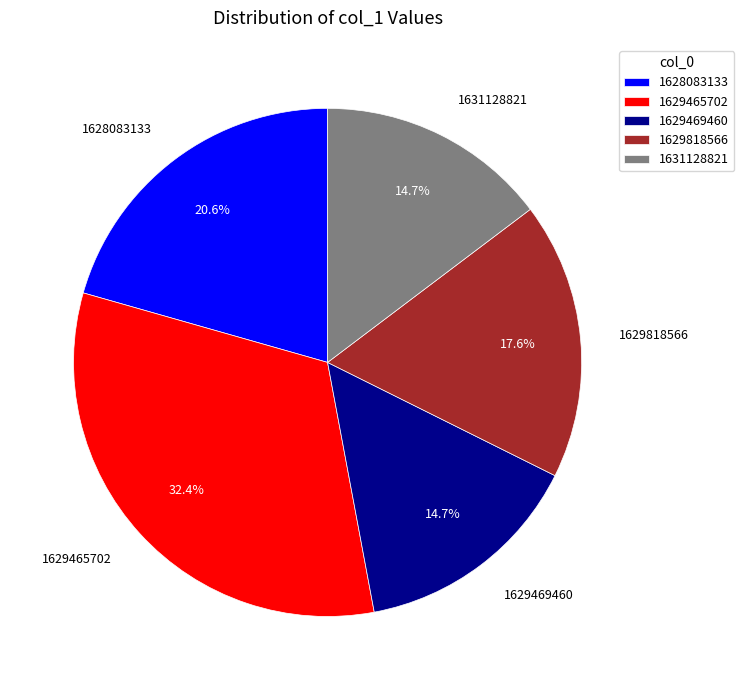

What portion of the pie excludes 1629465702?

67.6%